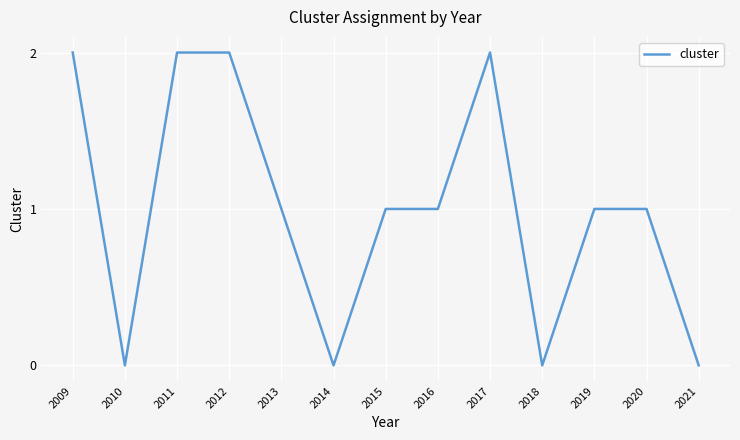

Is it true that the value at 2020 is 2?

False